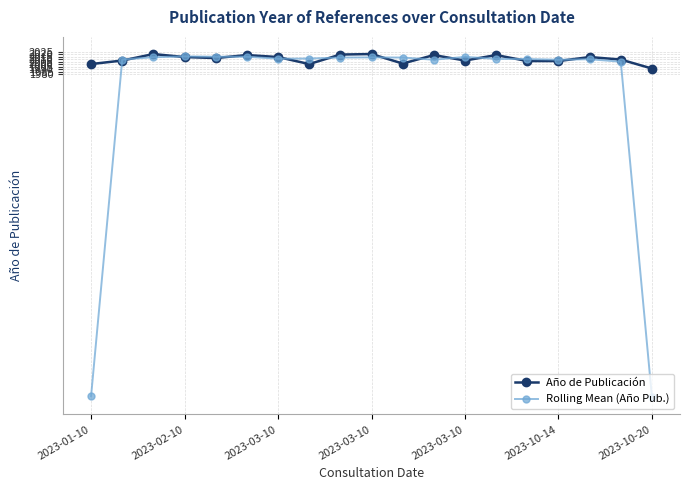

Which series has the widest spread of values?

Rolling Mean (Año Pub.)